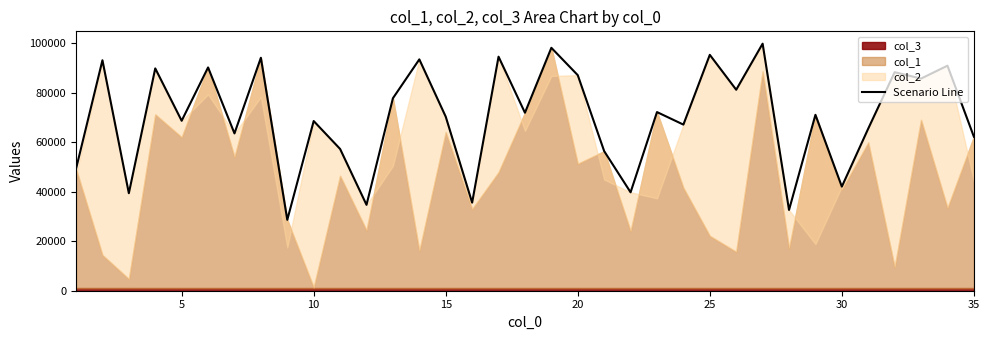

Reading left to right, list all the values displayed in this chart.

49267	93168	39422	89875	68707	90262	63599	94175	28658	68598	57307	34724	77811	93526	70351	35616	94611	71955	98200	87143	56432	39785	72220	67157	95361	81248	99868	32652	71109	42085	65554	88346	85764	90972	62272